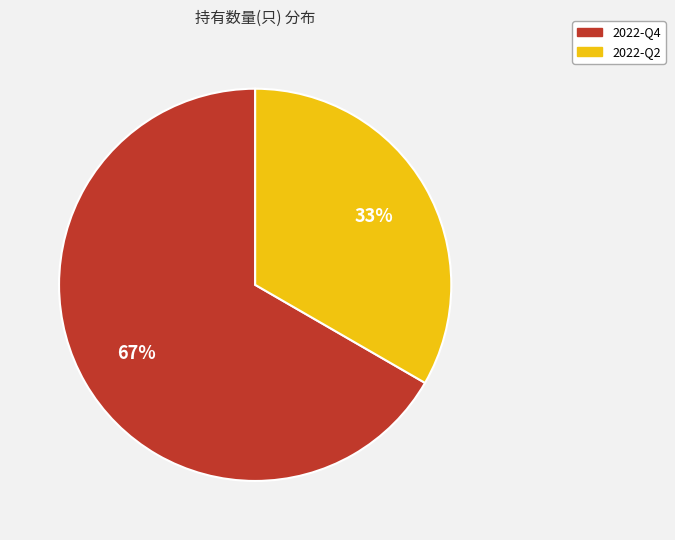

Which category has the biggest portion of the pie?

2022-Q4